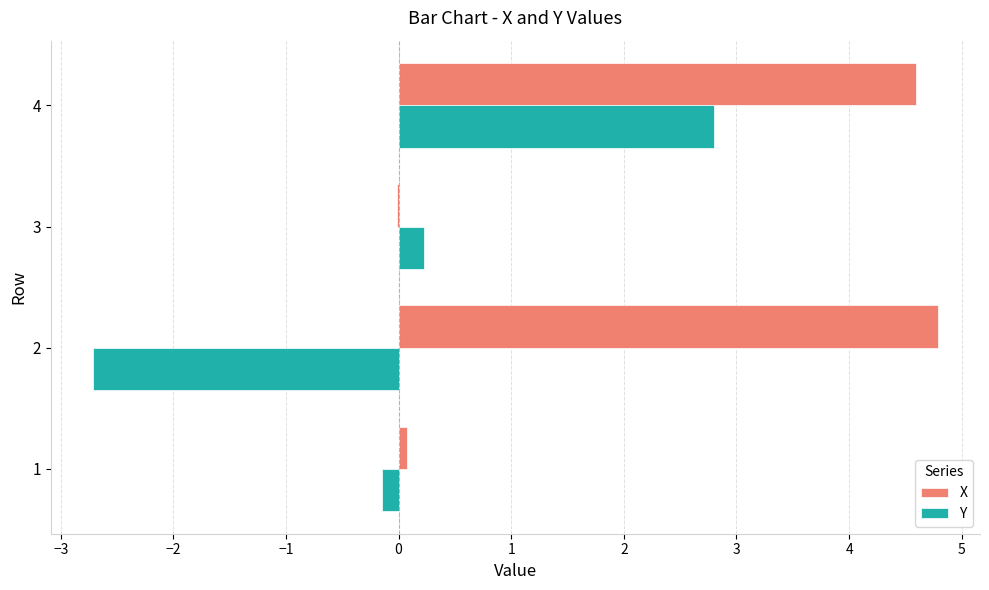

How many data points in X are above 4?

2